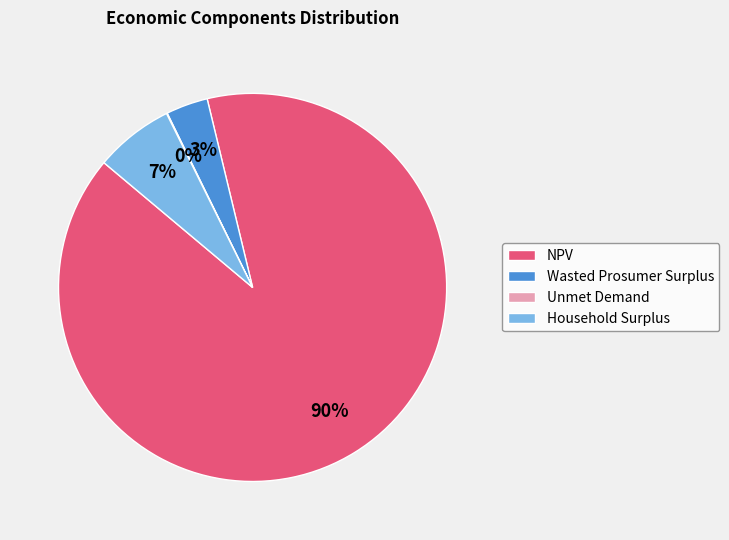

What is the majority slice?

NPV